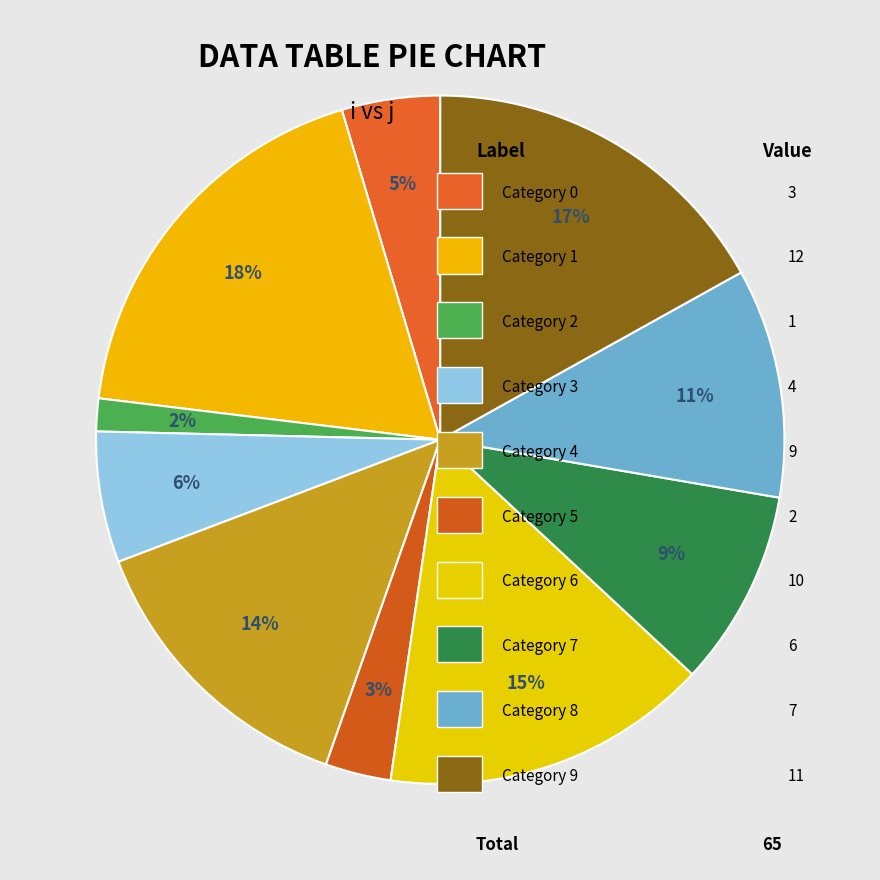

Rank the categories by value from lowest to highest.

2, 5, 0, 3, 7, 8, 4, 6, 9, 1